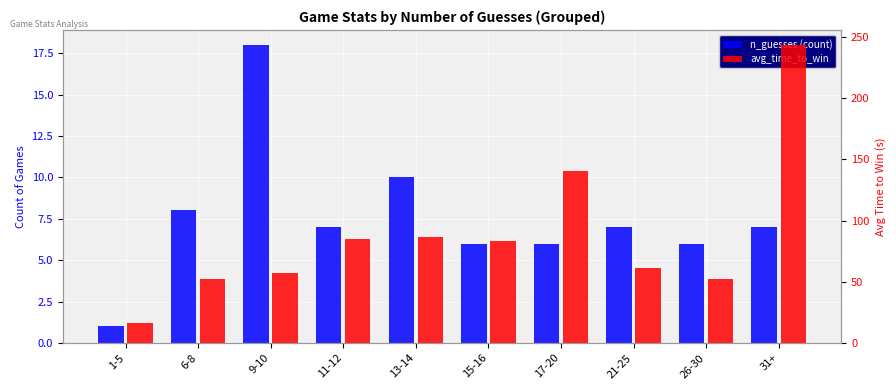

What is the spread (max minus min) of values at 11-12?

78.3